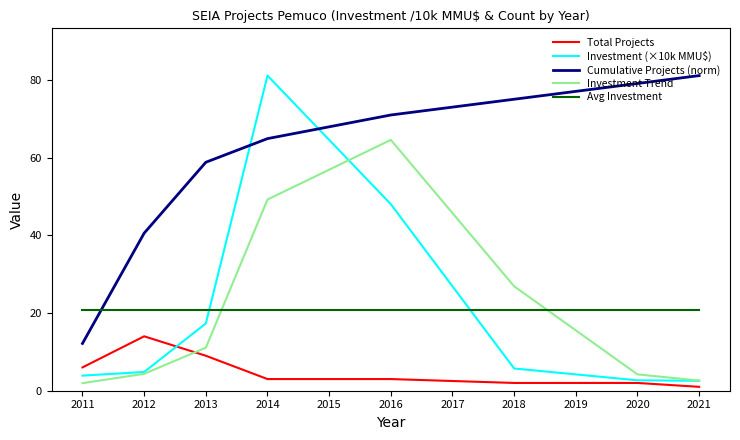

The Investment Trend series shows 37.3 at 2018. True or false?

False